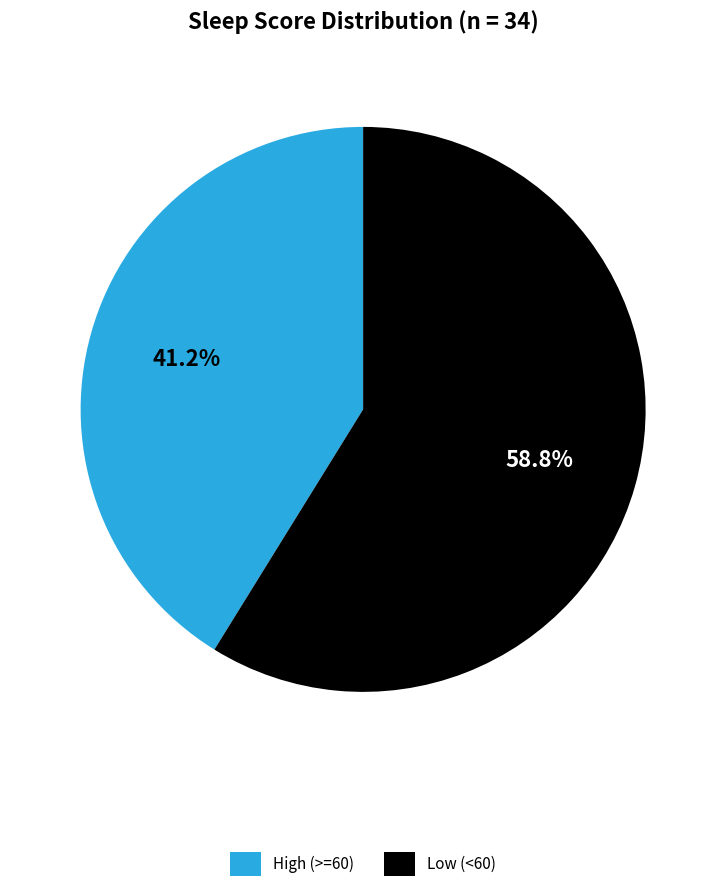

Combined, what portion of the pie is High (>=60) and Low (<60)?

100.0%